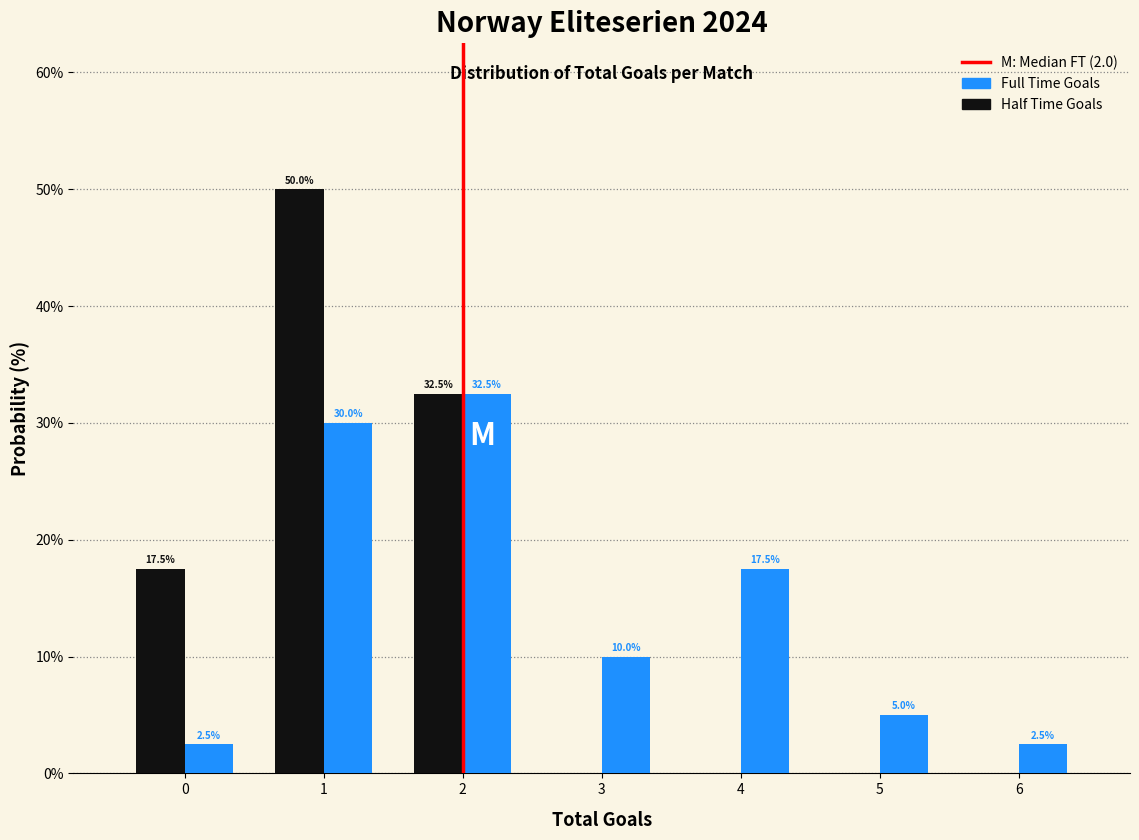

Reading left to right, what are all the values shown in this chart?

Full Time Goals: 0=2.5	1=30.0	2=32.5	3=10.0	4=17.5	5=5.0	6=2.5
Half Time Goals: 0=17.5	1=50.0	2=32.5	3=0.0	4=0.0	5=0.0	6=0.0